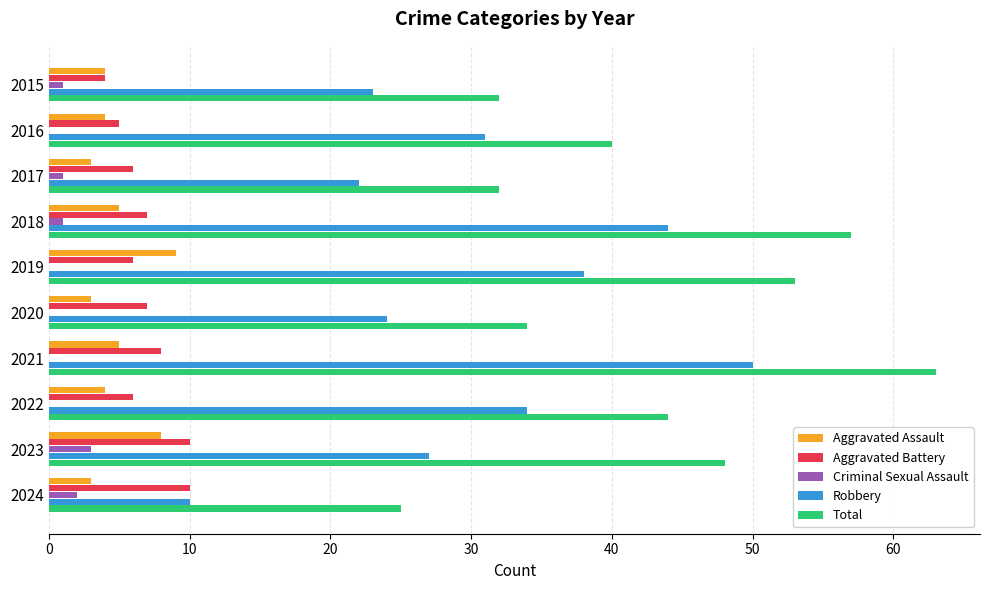

At which category is the sum across all series the highest?

2021